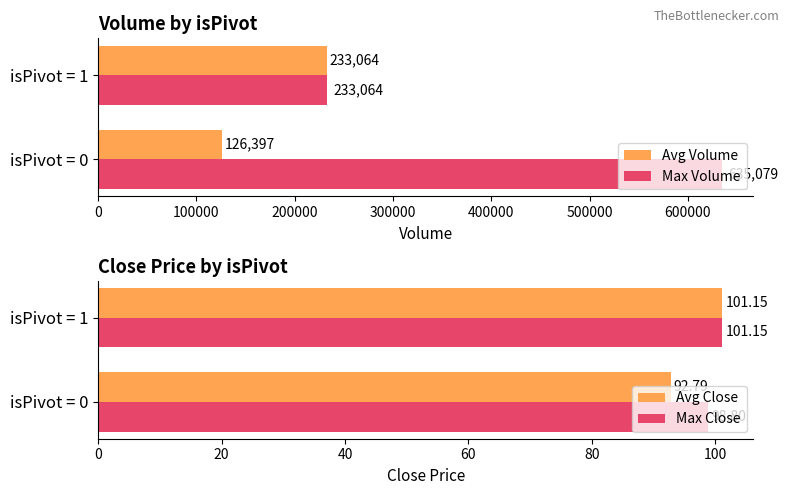

Reading right to left, transcribe all the data shown in this chart.

Avg Volume: 233064.0	126397.4
Max Volume: 233064.0	635079.0
Avg Close: 101.2	92.8
Max Close: 101.2	98.8